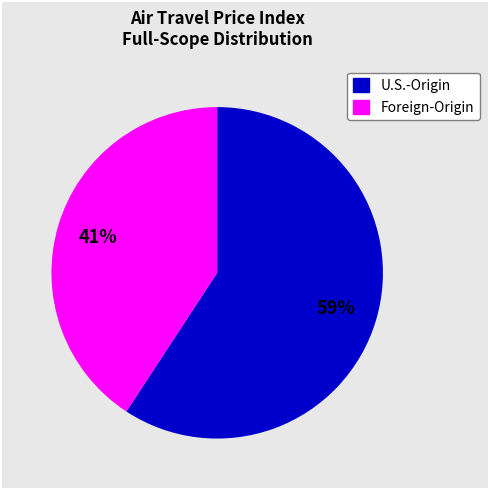

How many slices are in this pie chart?

2